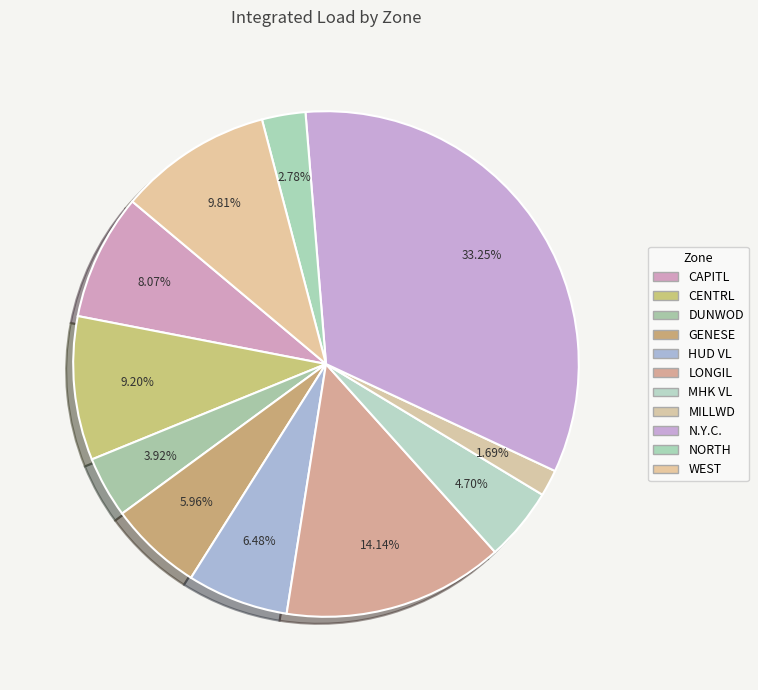

How many slices are in this pie chart?

11